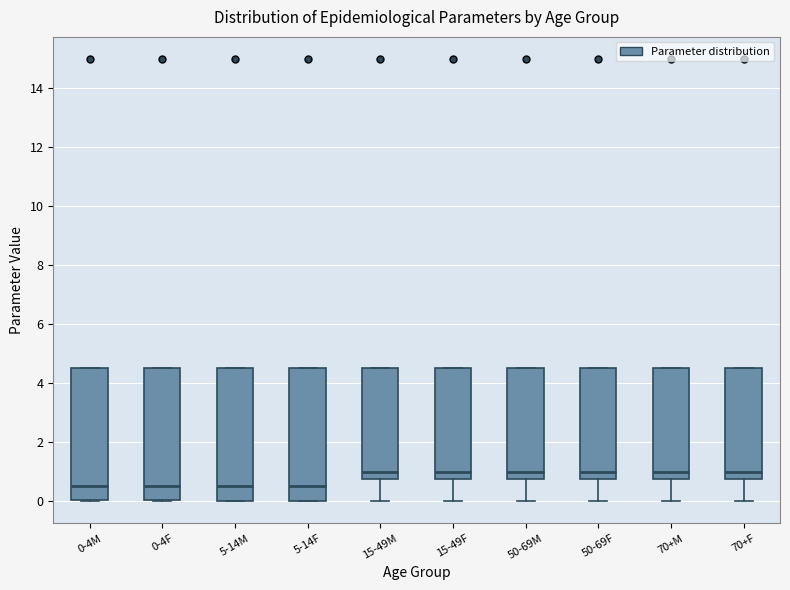

Reading left to right, read every box against the y-axis: the position of its median line, the range the box covers, and the ends of its whiskers. The values are not printed on the chart, so give them approximately, as read against the axis.

0-4M: median 0.6, box 0.0 to 4.6, whiskers 0.0 to 4.6
0-4F: median 0.6, box 0.0 to 4.6, whiskers 0.0 to 4.6
5-14M: median 0.6, box 0.0 to 4.6, whiskers 0.0 to 4.6
5-14F: median 0.6, box 0.0 to 4.6, whiskers 0.0 to 4.6
15-49M: median 1.0, box 0.8 to 4.6, whiskers 0.0 to 4.6
15-49F: median 1.0, box 0.8 to 4.6, whiskers 0.0 to 4.6
50-69M: median 1.0, box 0.8 to 4.6, whiskers 0.0 to 4.6
50-69F: median 1.0, box 0.8 to 4.6, whiskers 0.0 to 4.6
70+M: median 1.0, box 0.8 to 4.6, whiskers 0.0 to 4.6
70+F: median 1.0, box 0.8 to 4.6, whiskers 0.0 to 4.6